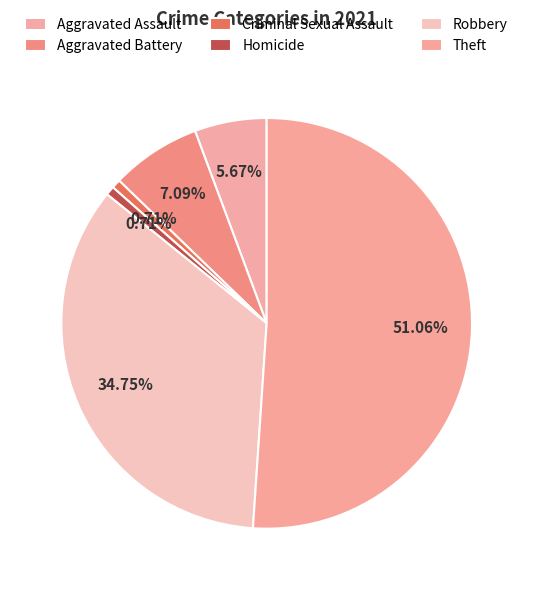

Is there a majority slice in this chart?

Yes